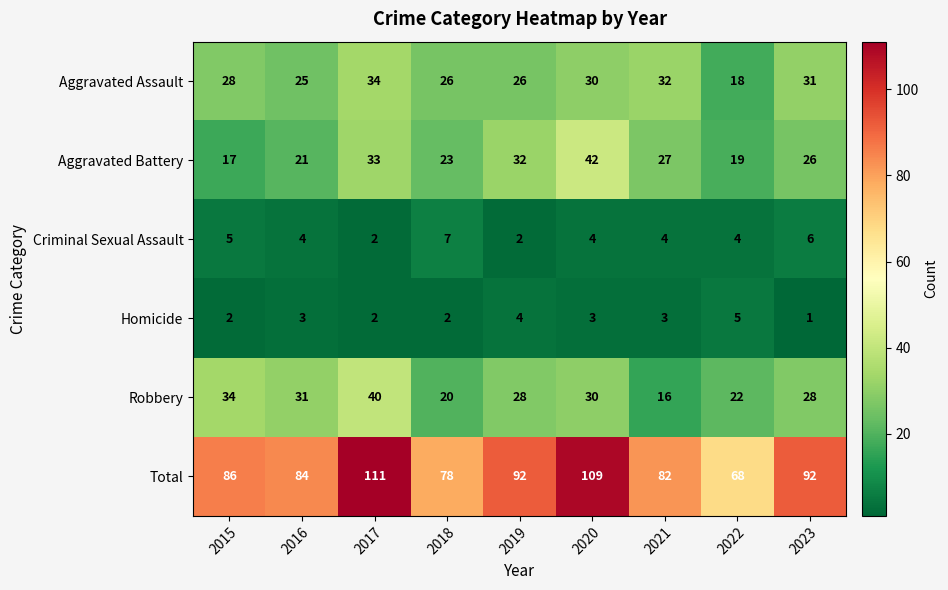

True or false: Total has a value of 150 at 2015.

False